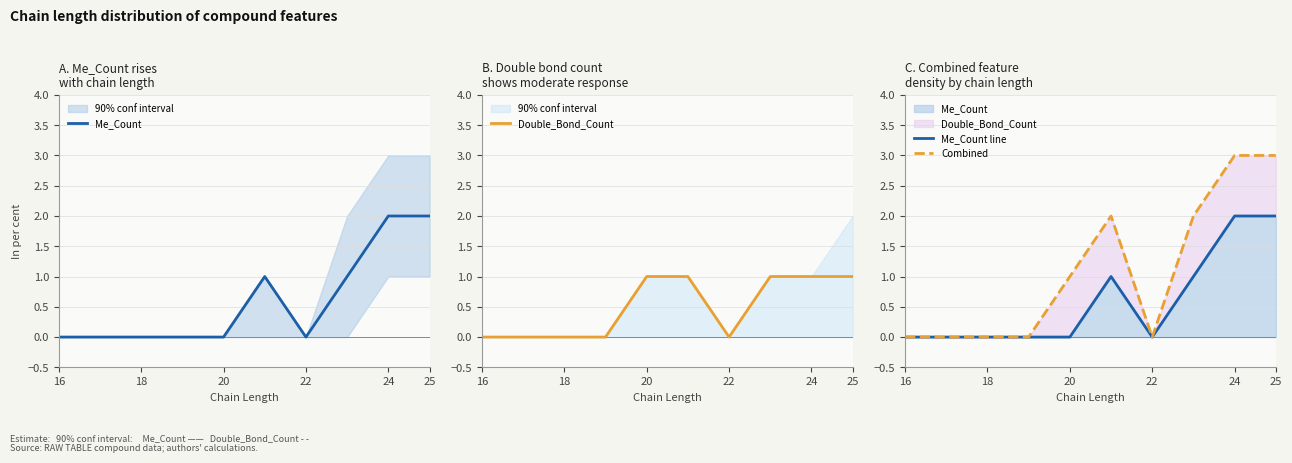

What is the sum of all Me_Count line values?

6